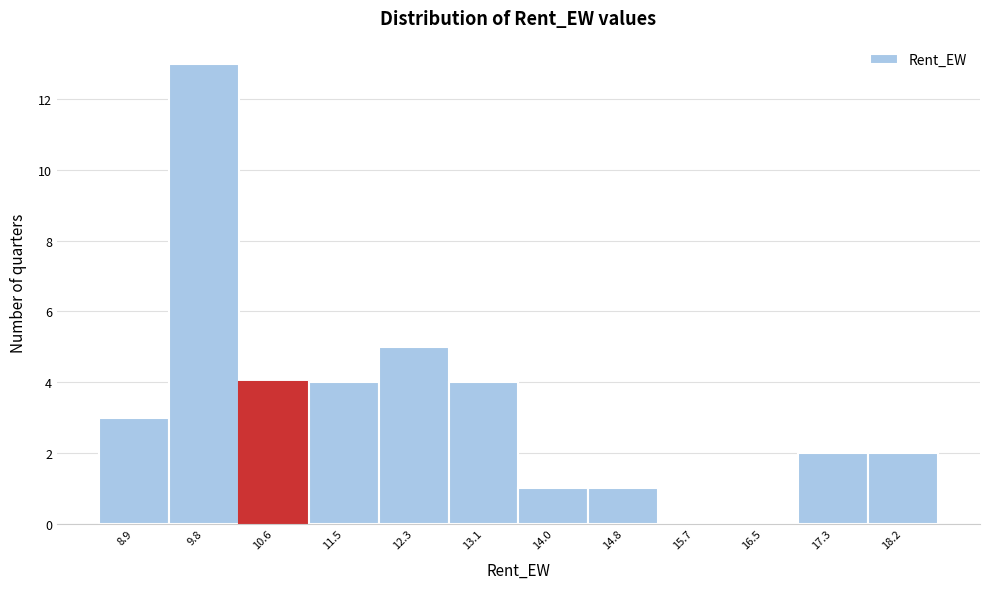

How tall is the bar that spans 11.9 to 12.7 on the x-axis? Neither the bar edges nor the heights are printed on the chart, so give them approximately, as read against the axes.

5